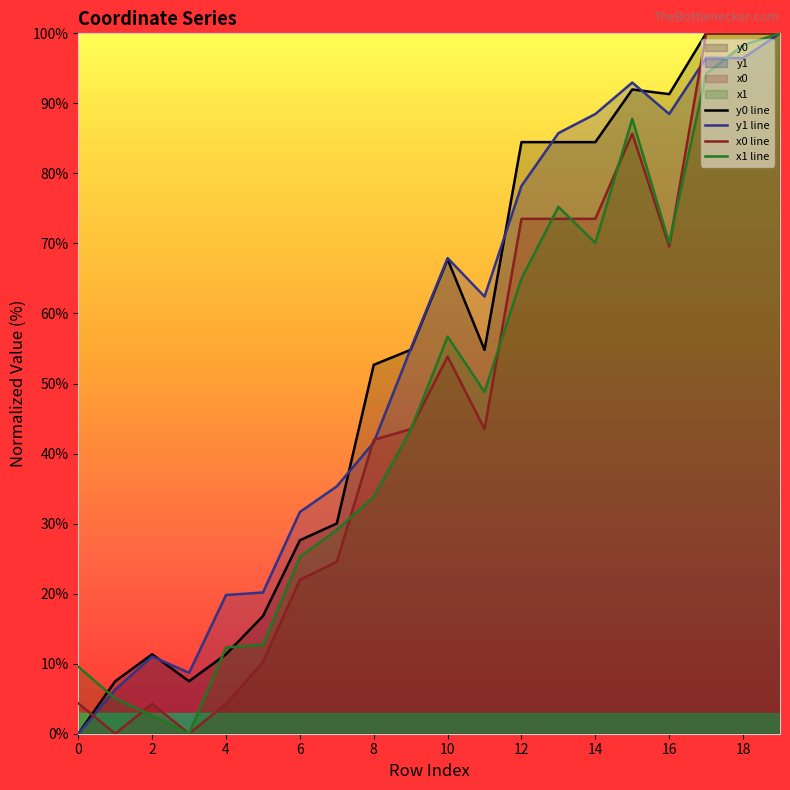

What is the value of the y1 line point at the 9th from the left?

41.6